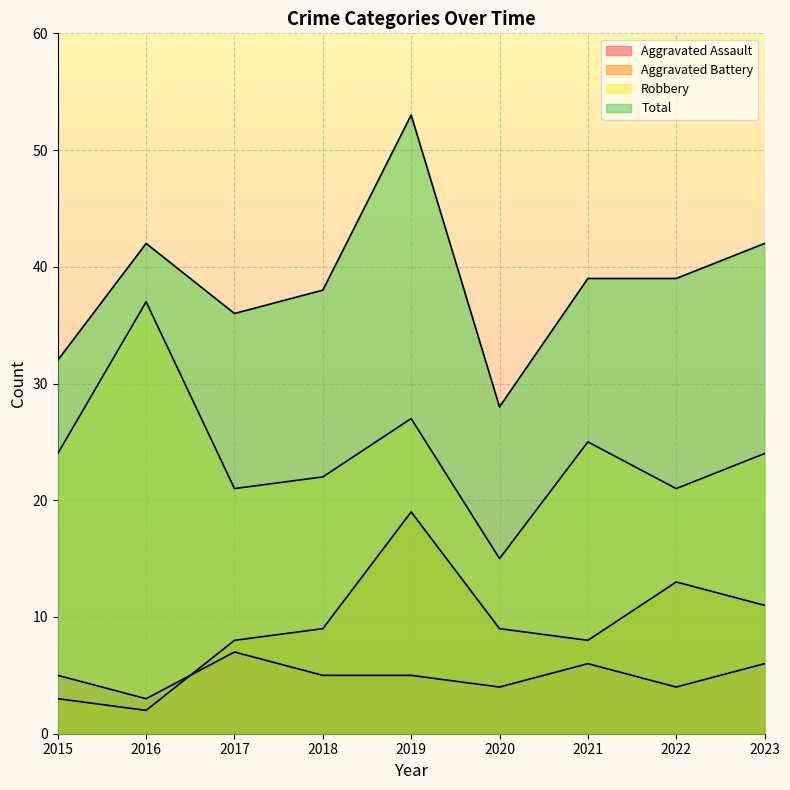

Reading left to right, transcribe all the data shown in this chart.

Aggravated Assault: 2015=5	2016=3	2017=7	2018=5	2019=5	2020=4	2021=6	2022=4	2023=6
Aggravated Battery: 2015=3	2016=2	2017=8	2018=9	2019=19	2020=9	2021=8	2022=13	2023=11
Robbery: 2015=24	2016=37	2017=21	2018=22	2019=27	2020=15	2021=25	2022=21	2023=24
Total: 2015=32	2016=42	2017=36	2018=38	2019=53	2020=28	2021=39	2022=39	2023=42